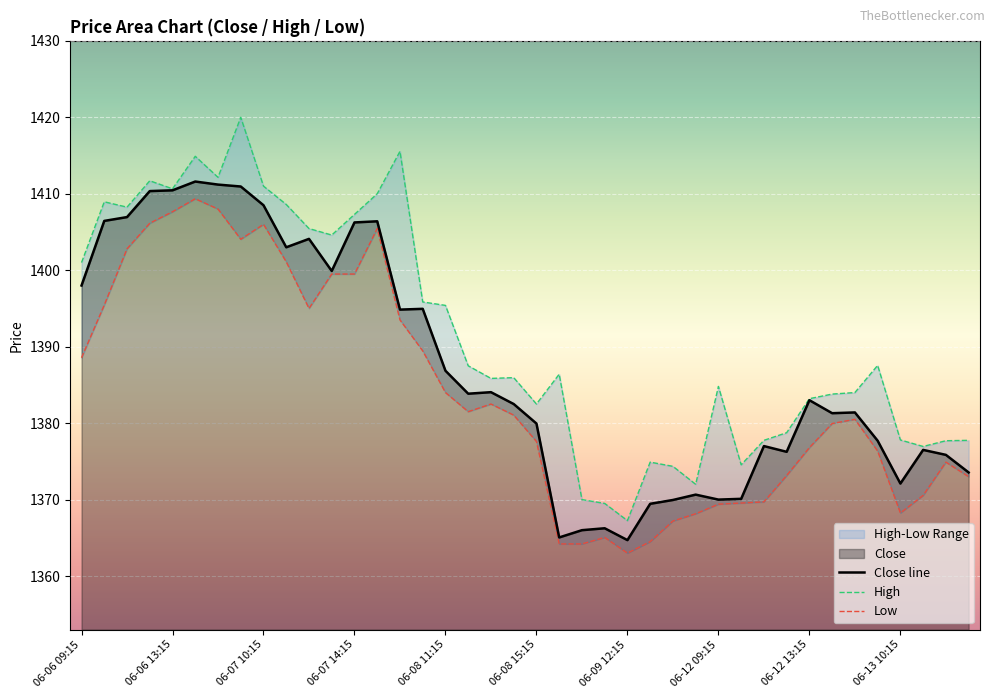

What is the maximum value for Close line?

1411.6